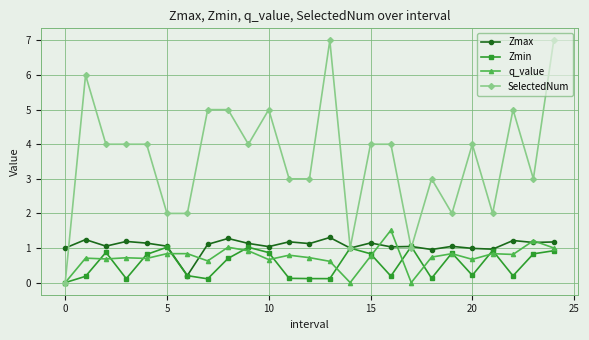

What is the maximum value for Zmax?

1.3